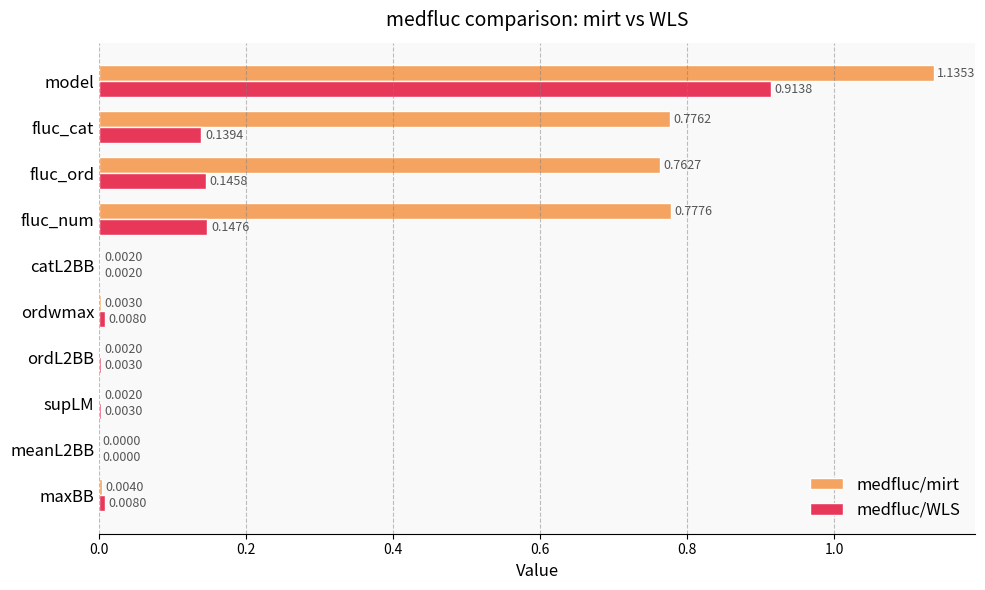

At which label does medfluc/WLS reach its peak?

model